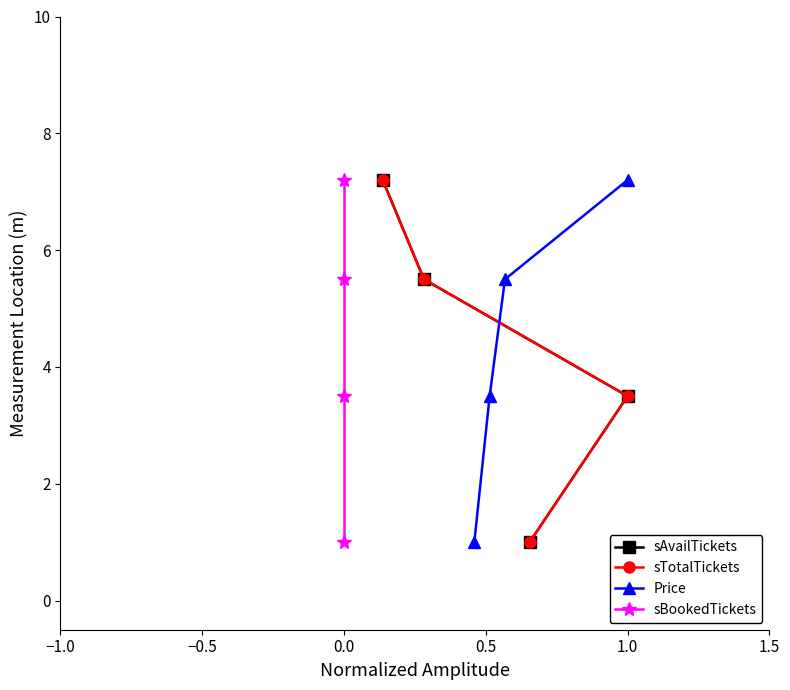

Is this an area chart (filled region under the line)?

No